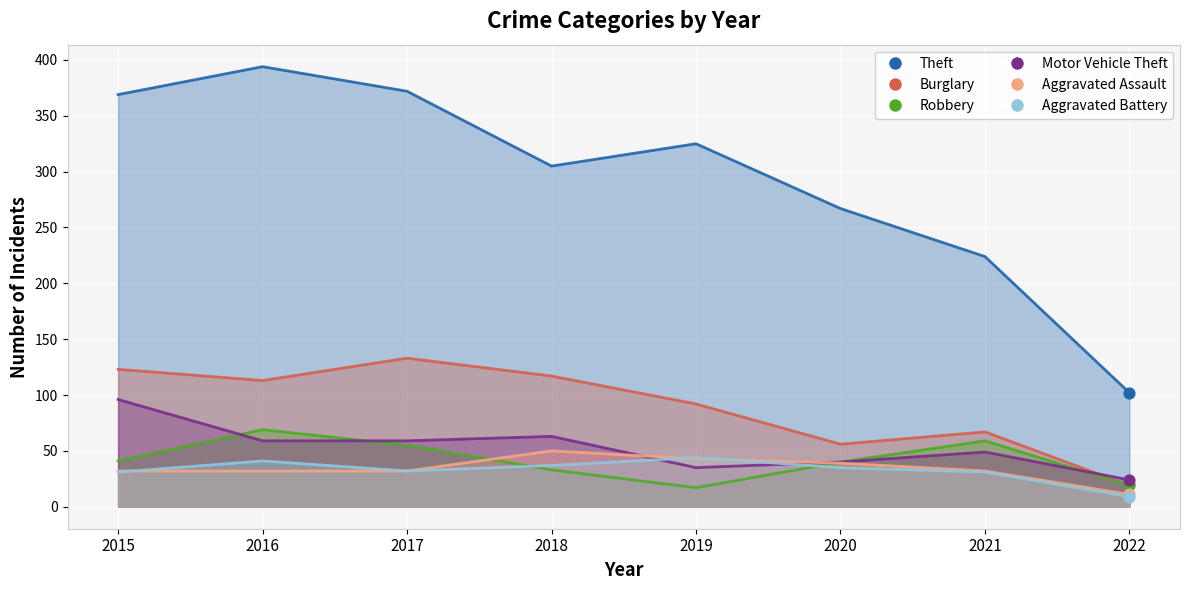

Which series contains the highest Y value?

Theft